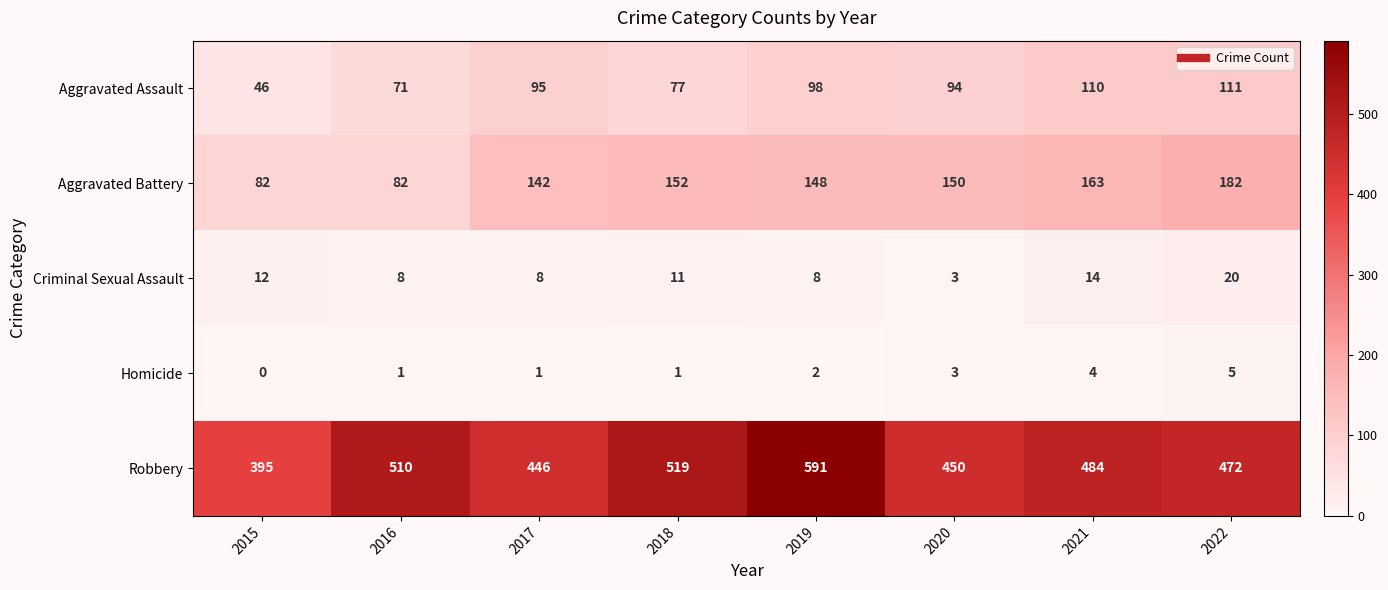

What is the sum of the Aggravated Battery values at 2021 and 2018?

315